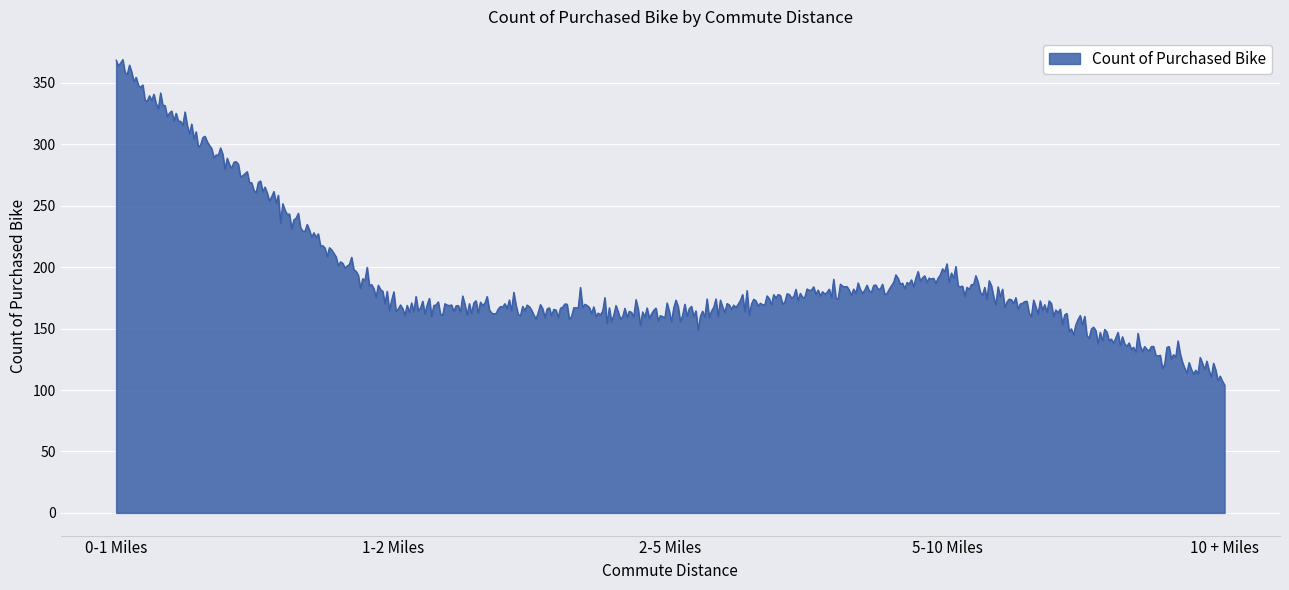

What is the minimum value shown in the chart?

104.1